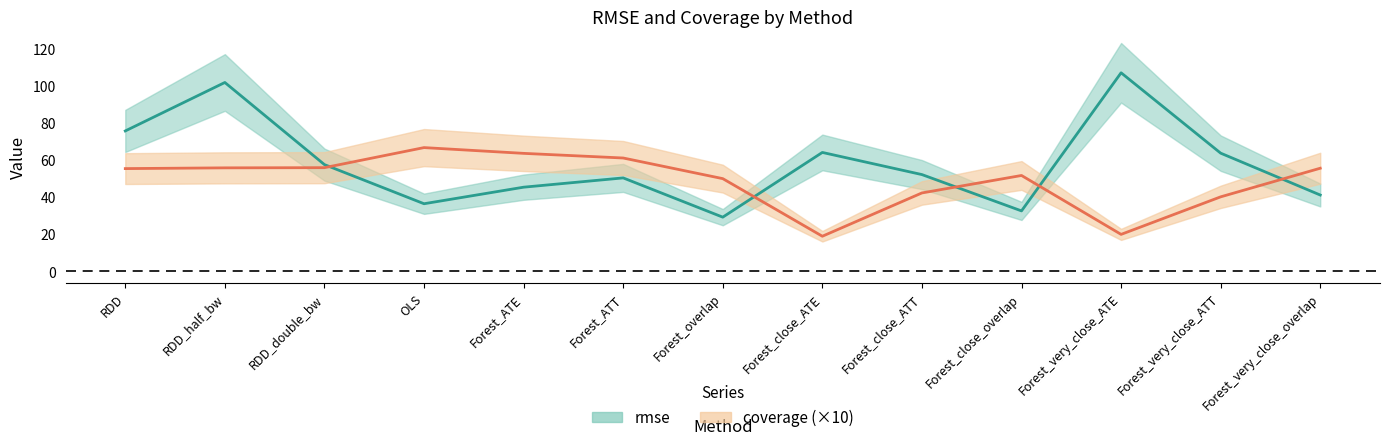

What is the minimum value for coverage?

18.9